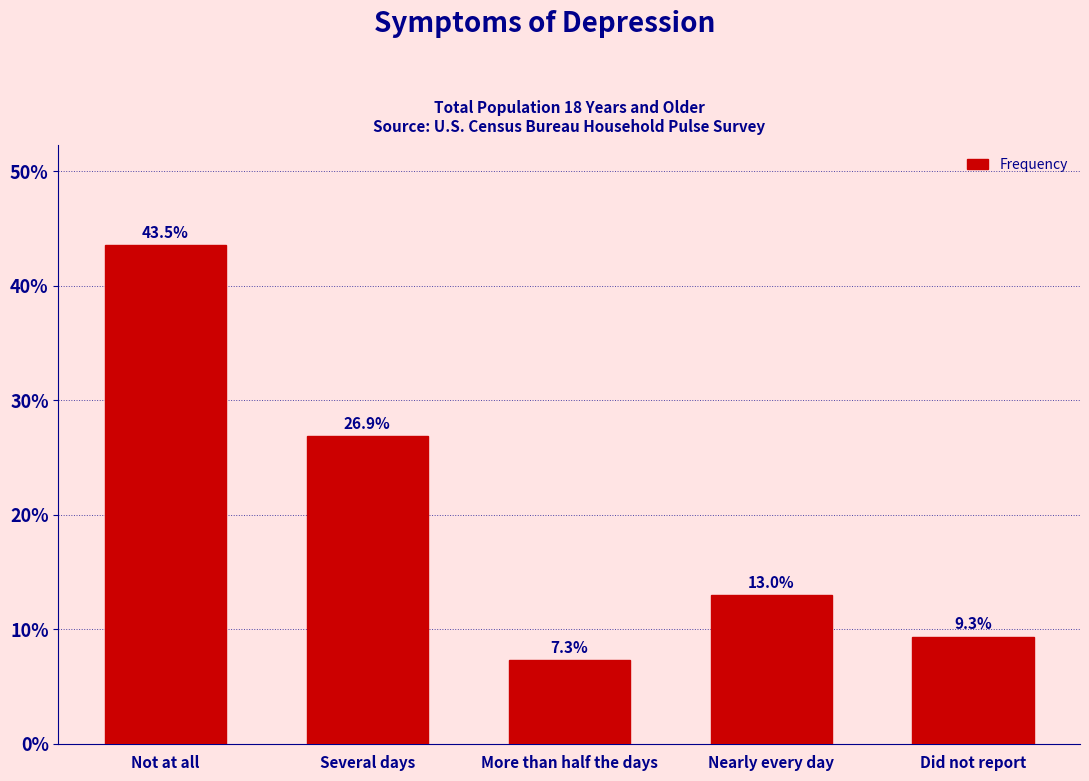

Reading right to left, transcribe all the data shown in this chart.

Did not report=9.3	Nearly every day=13.0	More than half the days=7.3	Several days=26.9	Not at all=43.5